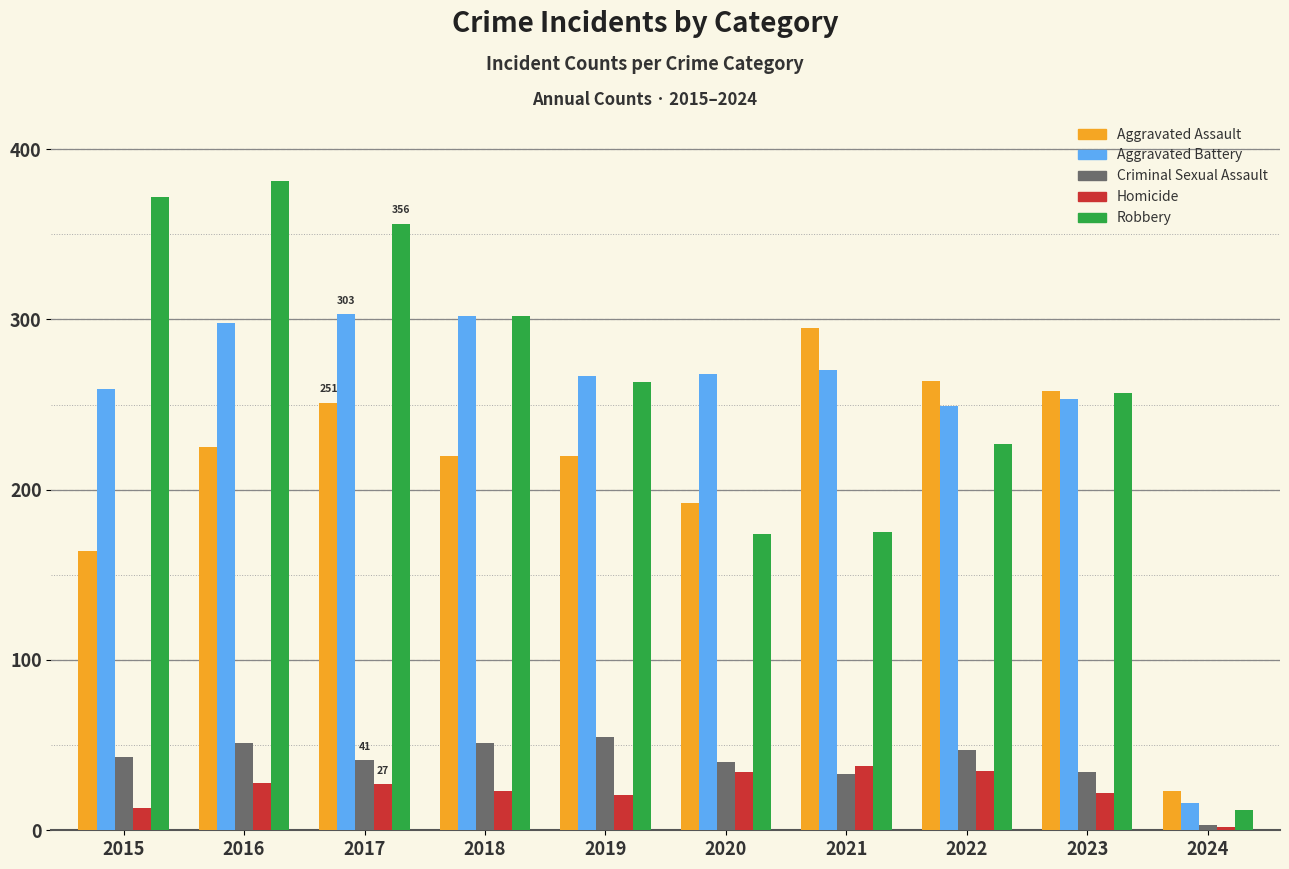

Rank the series by their maximum value, from lowest to highest.

Homicide, Criminal Sexual Assault, Aggravated Assault, Aggravated Battery, Robbery